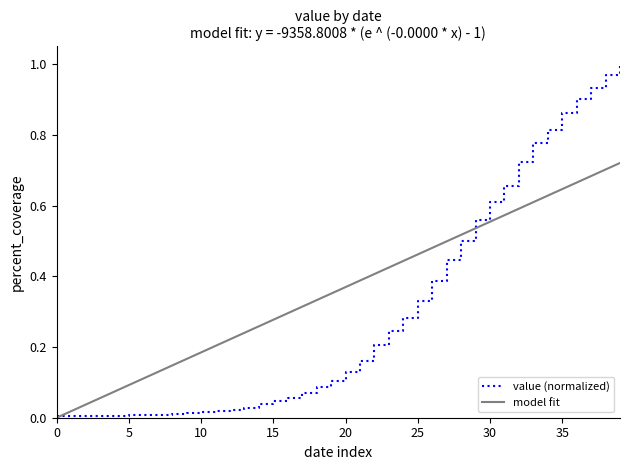

Is it true that value (normalized) equals 0.0 at 5?

True